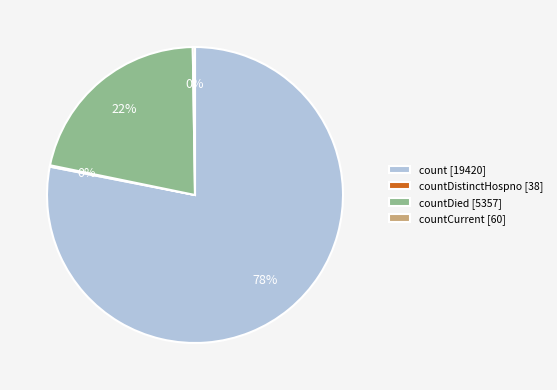

To the nearest percent, what portion does countDied [5357] represent?

22%